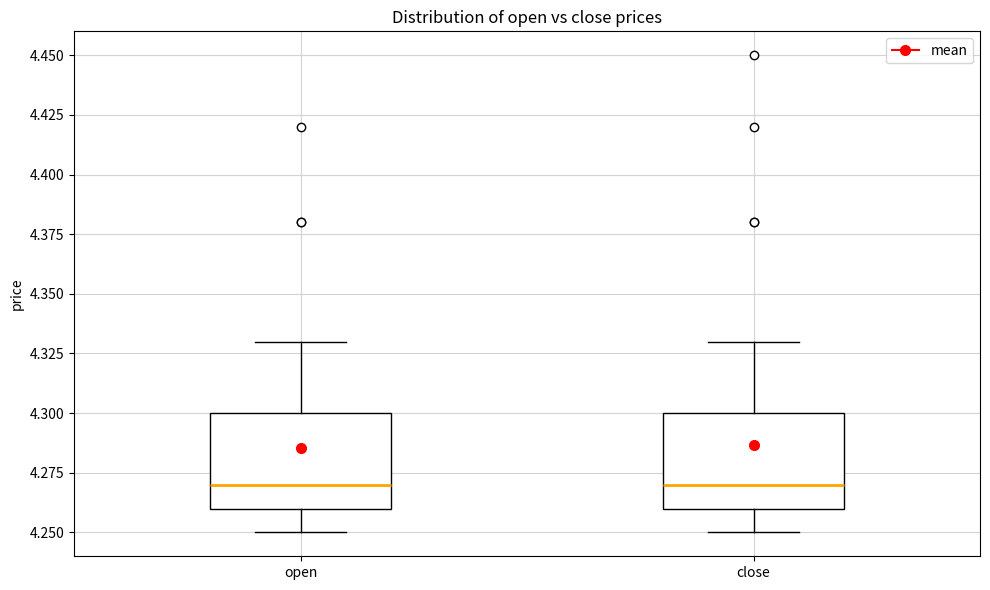

Where does the upper whisker of the box for open end on the y-axis? The values are not printed on the chart, so give them approximately, as read against the axis.

4.33